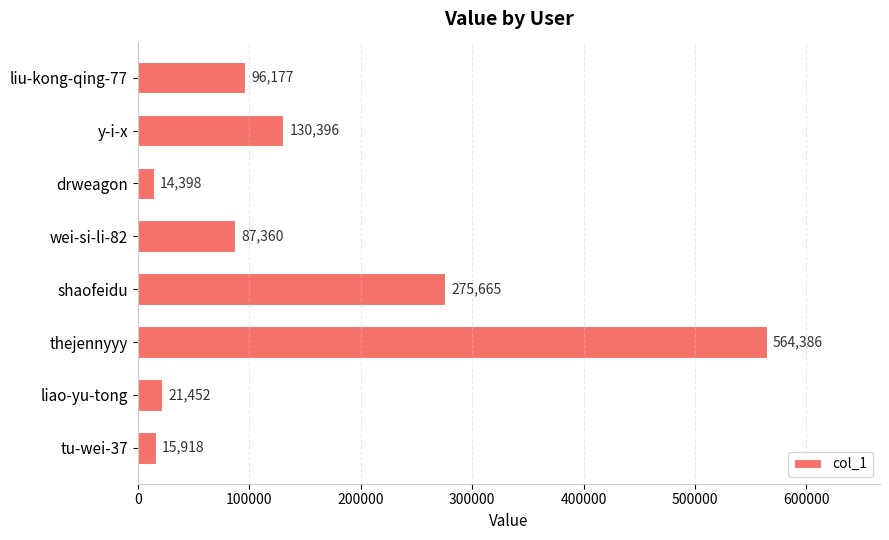

Reading top to bottom, transcribe all the data shown in this chart.

96177	130396	14398	87360	275665	564386	21452	15918